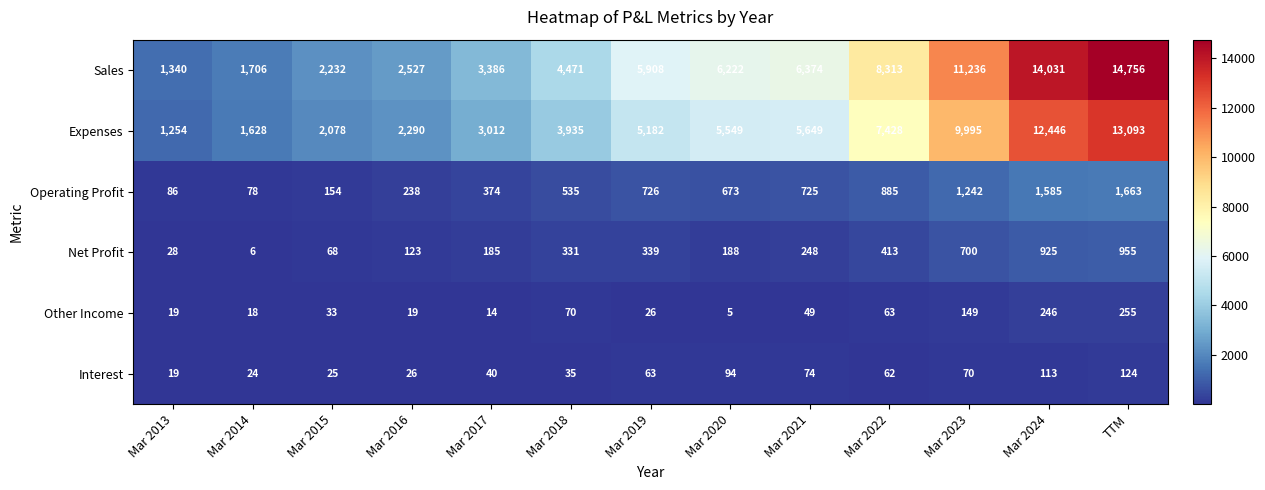

Which series has the largest total across all categories?

Sales